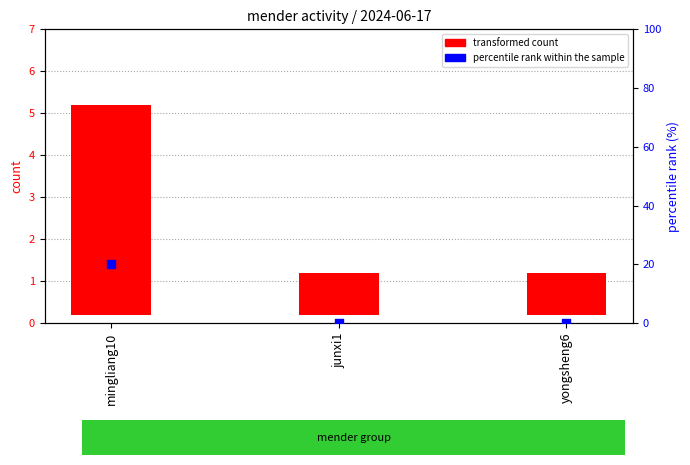

At which category is the sum across all series the highest?

mingliang10